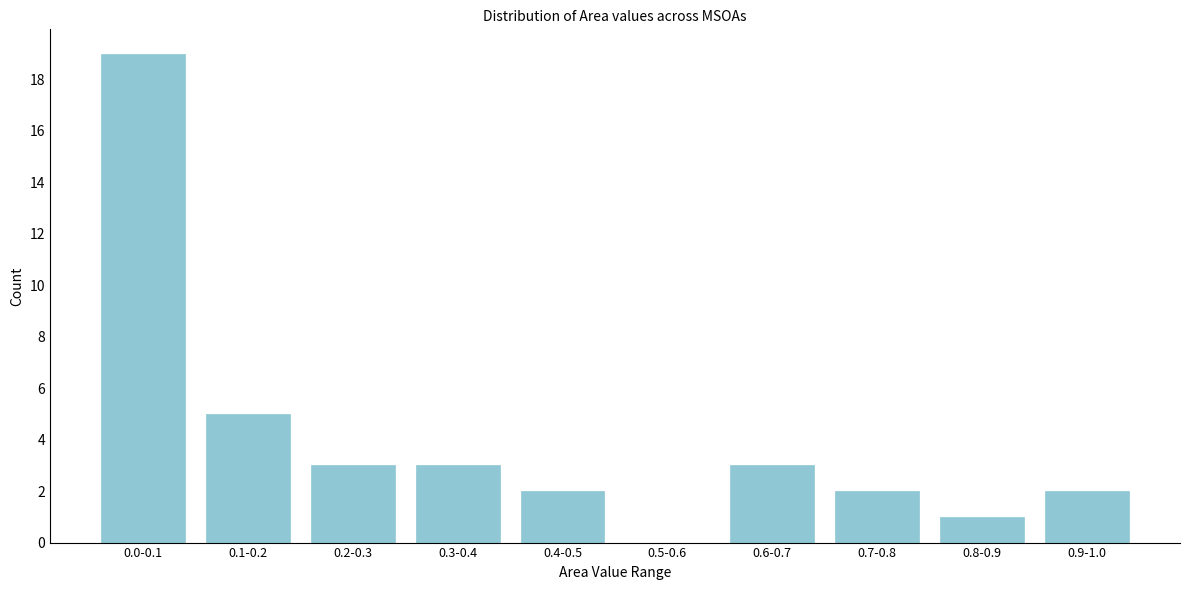

Reading right to left, list all the values displayed in this chart.

0.9-1.0=2	0.8-0.9=1	0.7-0.8=2	0.6-0.7=3	0.5-0.6=0	0.4-0.5=2	0.3-0.4=3	0.2-0.3=3	0.1-0.2=5	0.0-0.1=19